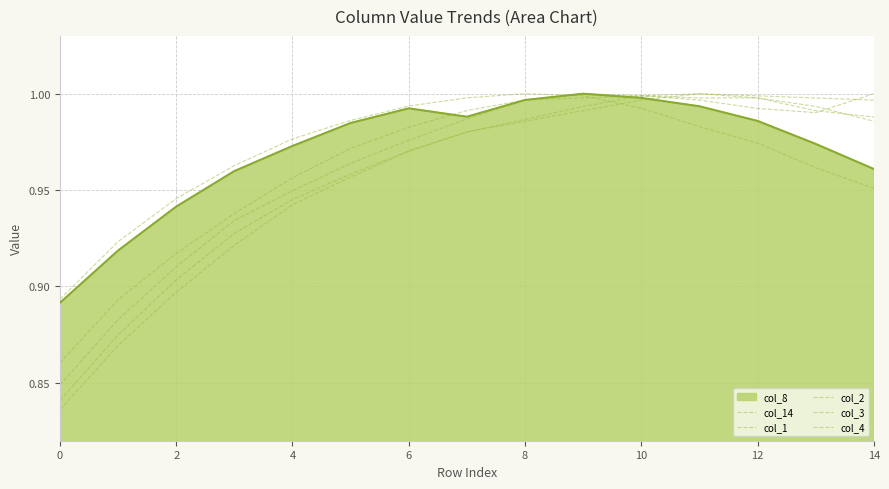

True or false: col_1 and col_2 intersect in this chart.

True